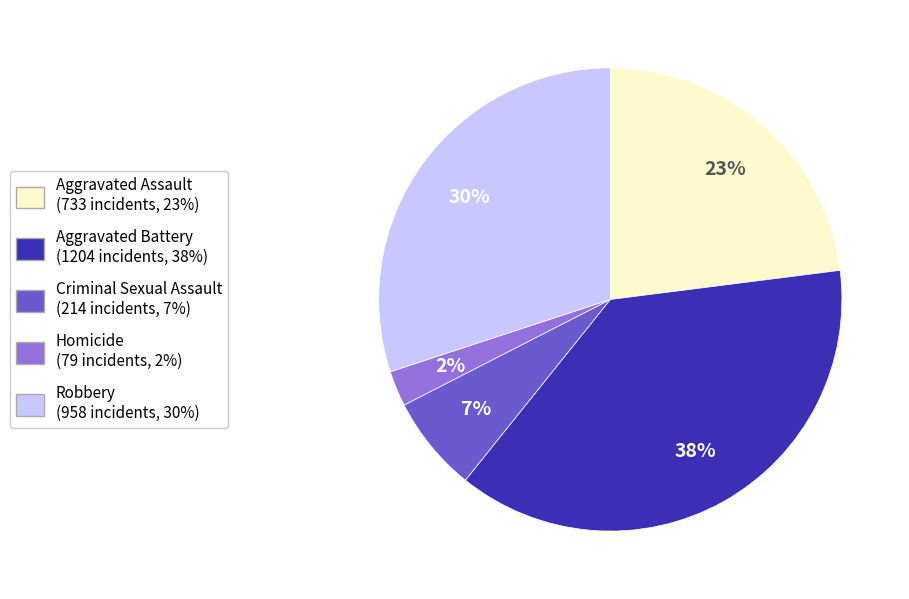

Does any single category account for the majority?

No